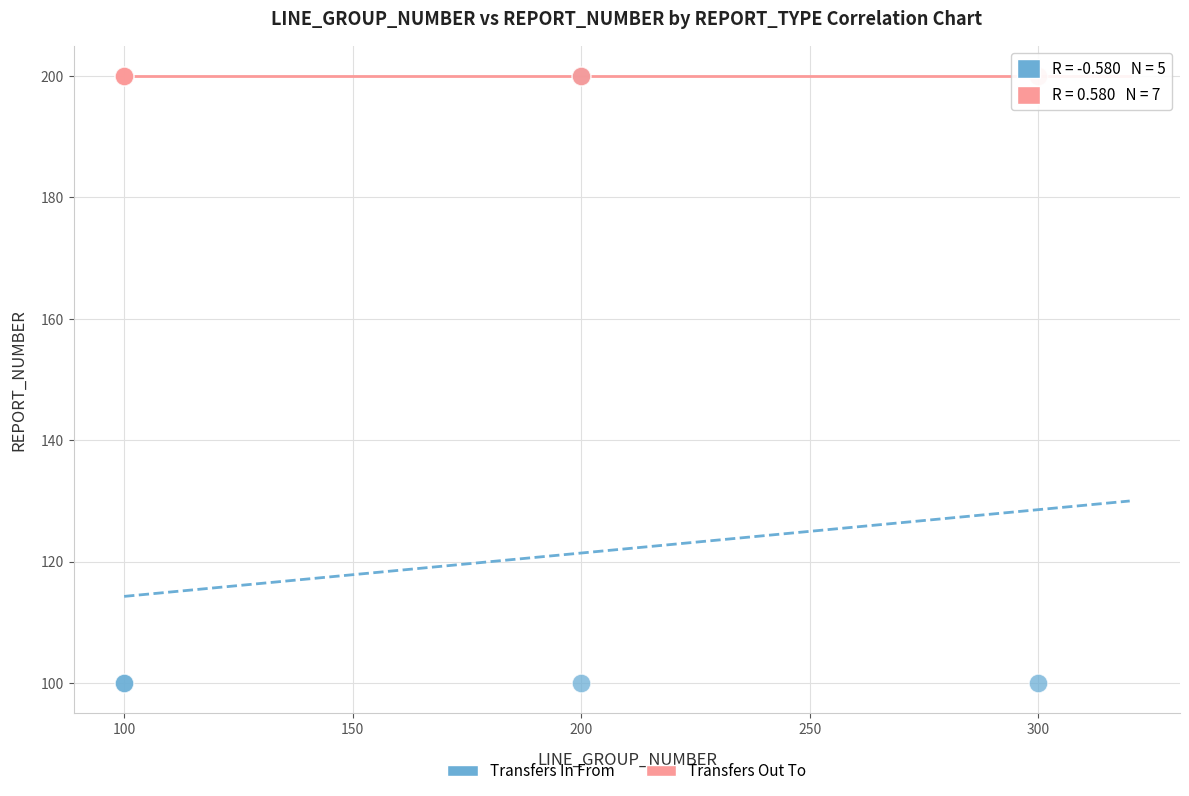

Which series reaches the minimum Y coordinate?

Transfers In From